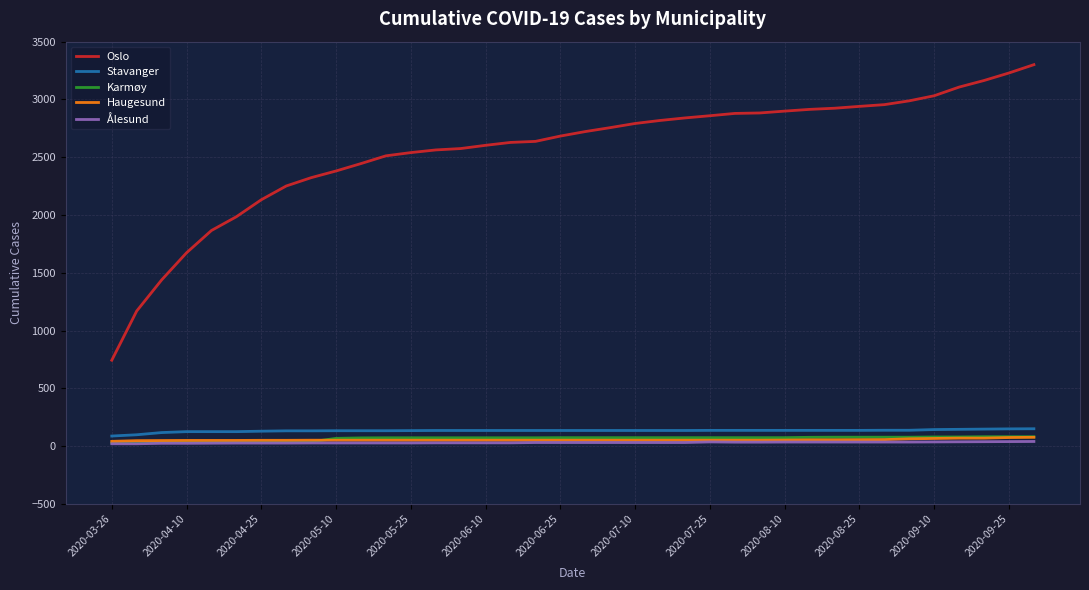

True or false: Ålesund and Oslo cross at least once.

False